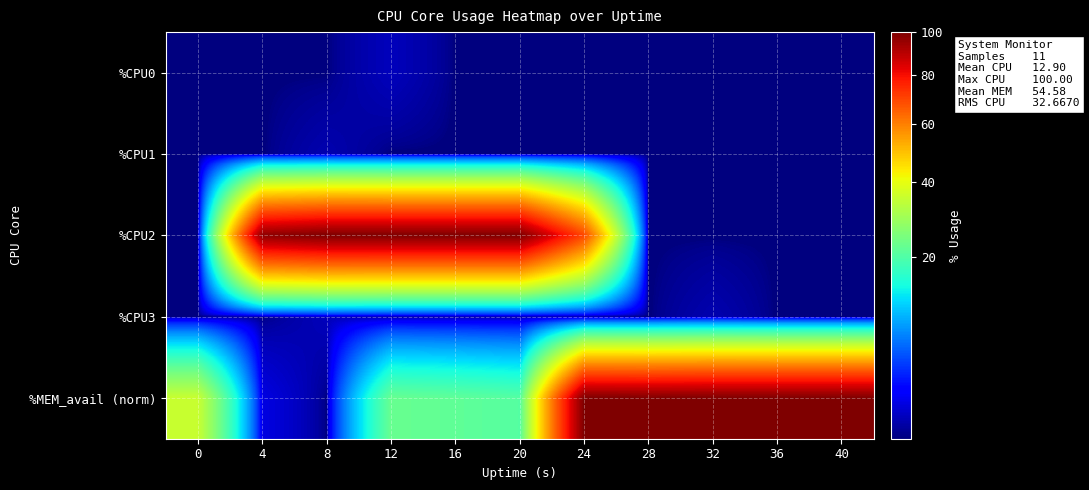

At which category is the sum across all series the highest?

24